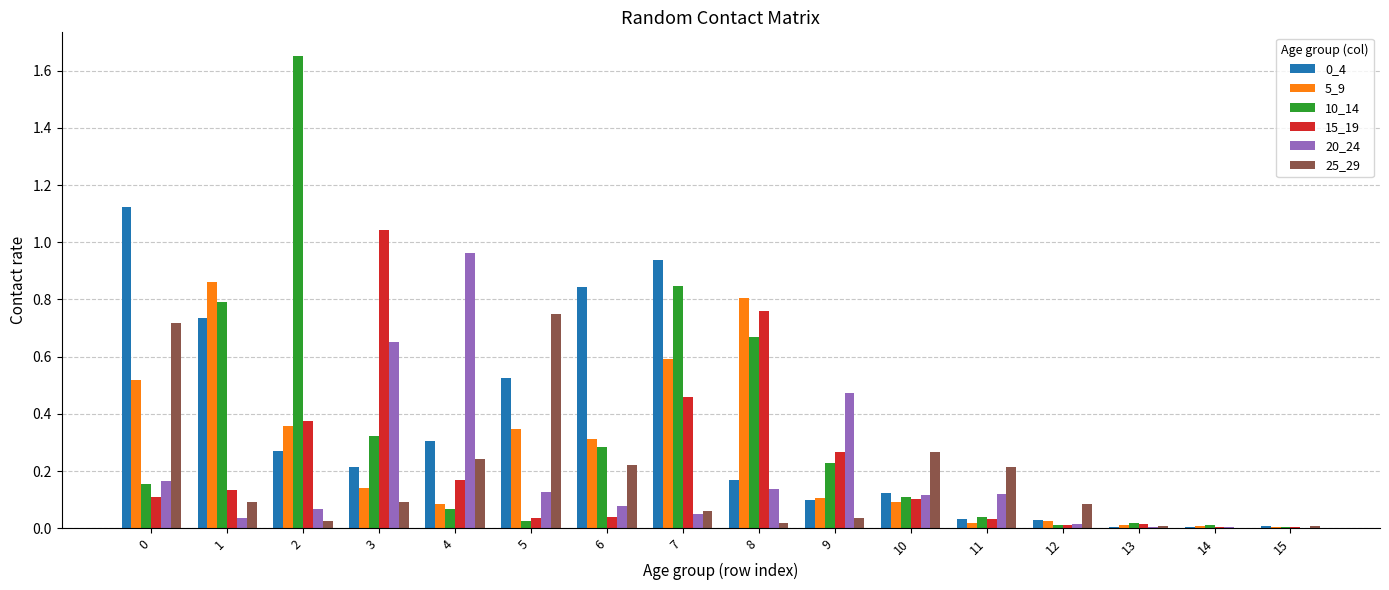

True or false: 10_14 has a value of 0.6 at 3.

False